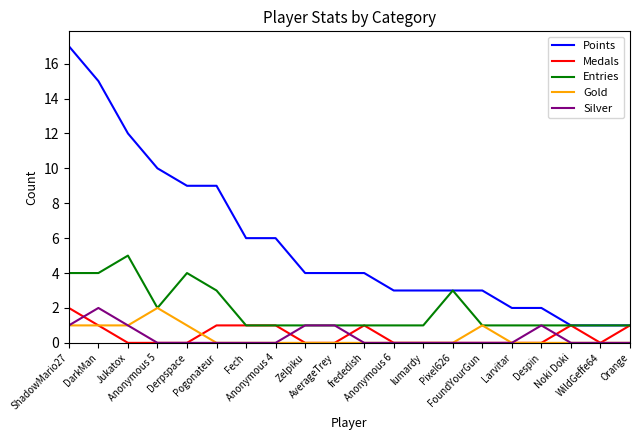

True or false: Points and Gold intersect in this chart.

False